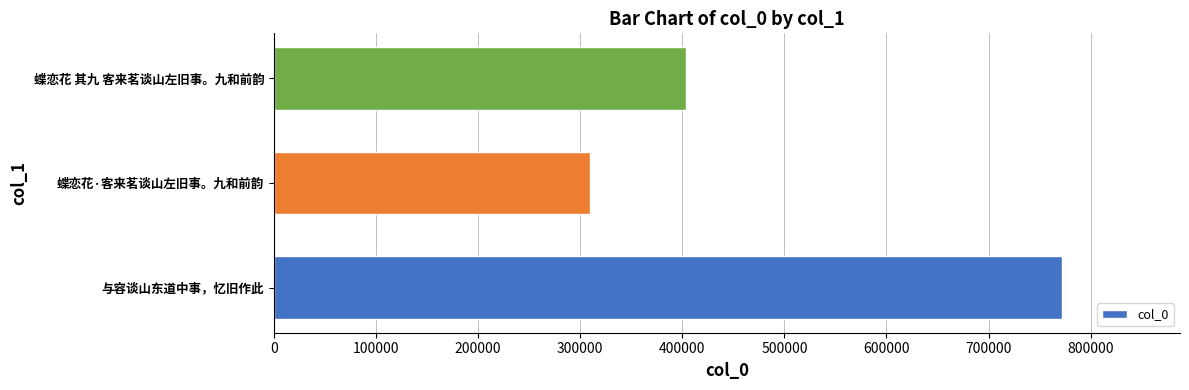

Reading bottom to top, list all the values displayed in this chart.

与容谈山东道中事，忆旧作此=771830	蝶恋花·客来茗谈山左旧事。九和前韵=309698	蝶恋花 其九 客来茗谈山左旧事。九和前韵=403312